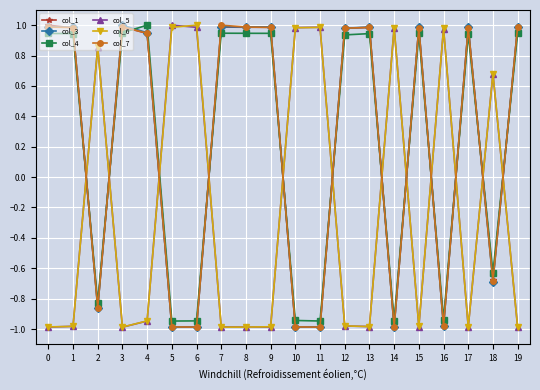

True or false: col_5 has more than 0 interior local peaks.

True